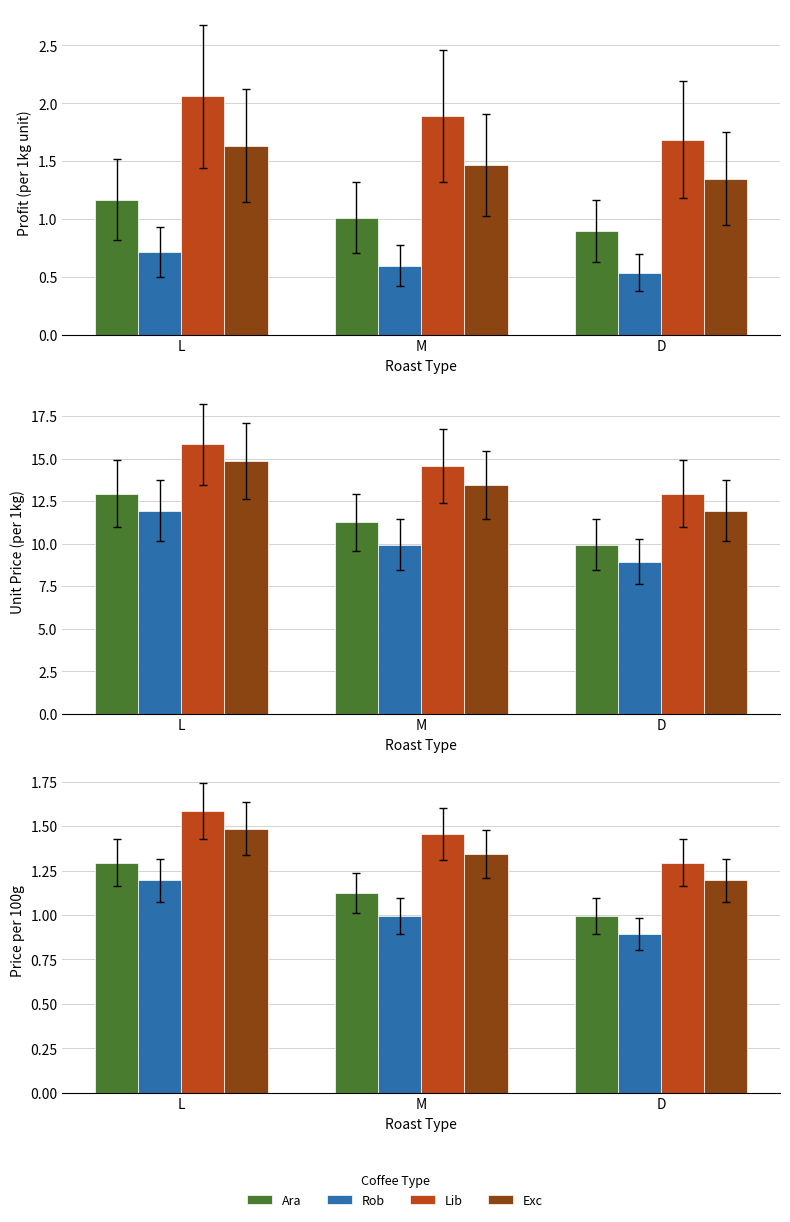

Is the value of Ara at D greater than the value of Exc at M?

No